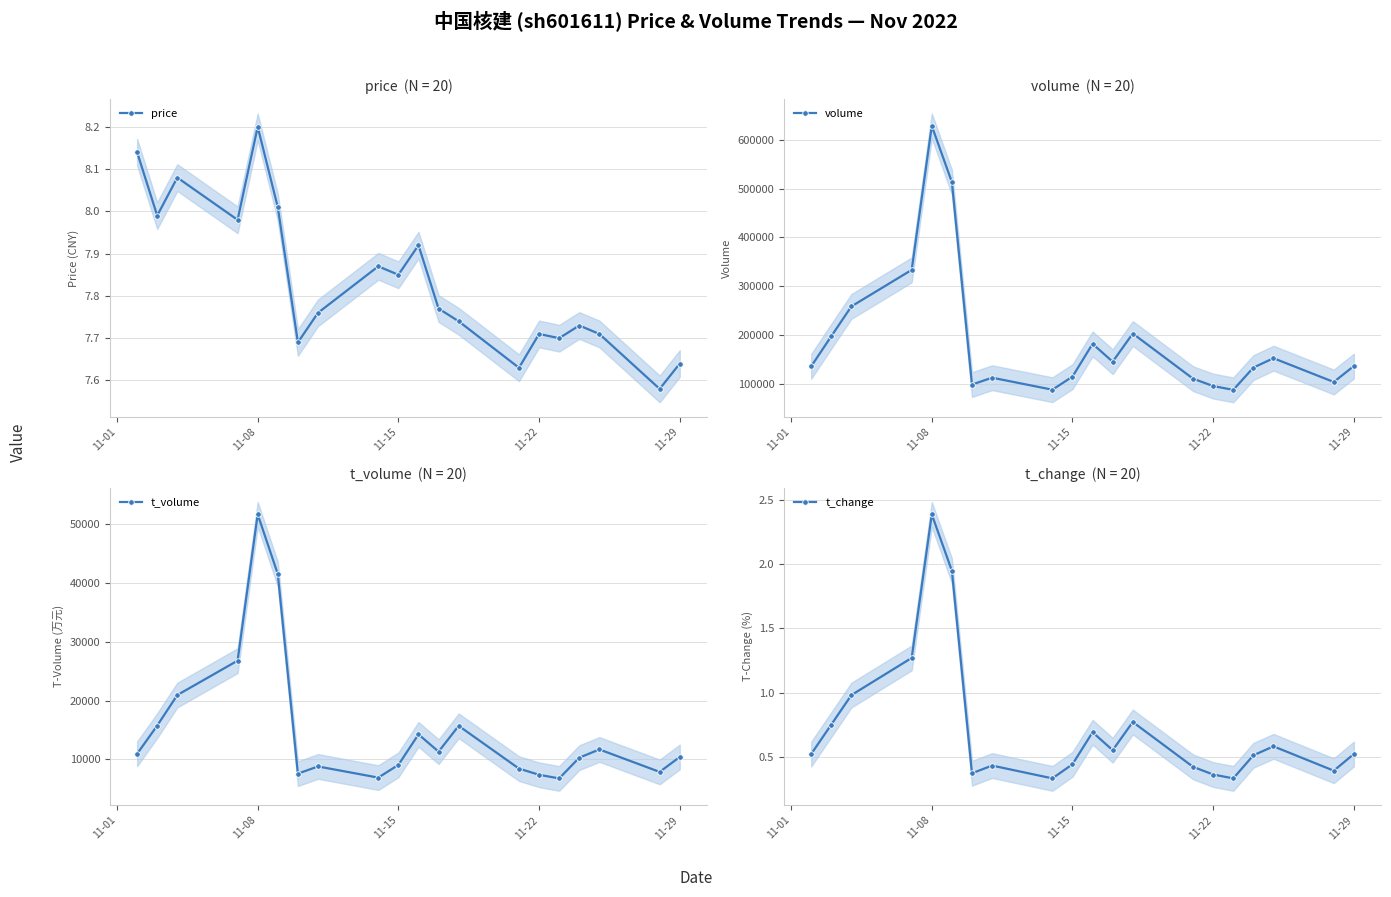

What is the value of the volume point at the 12th from the left?

88080.0